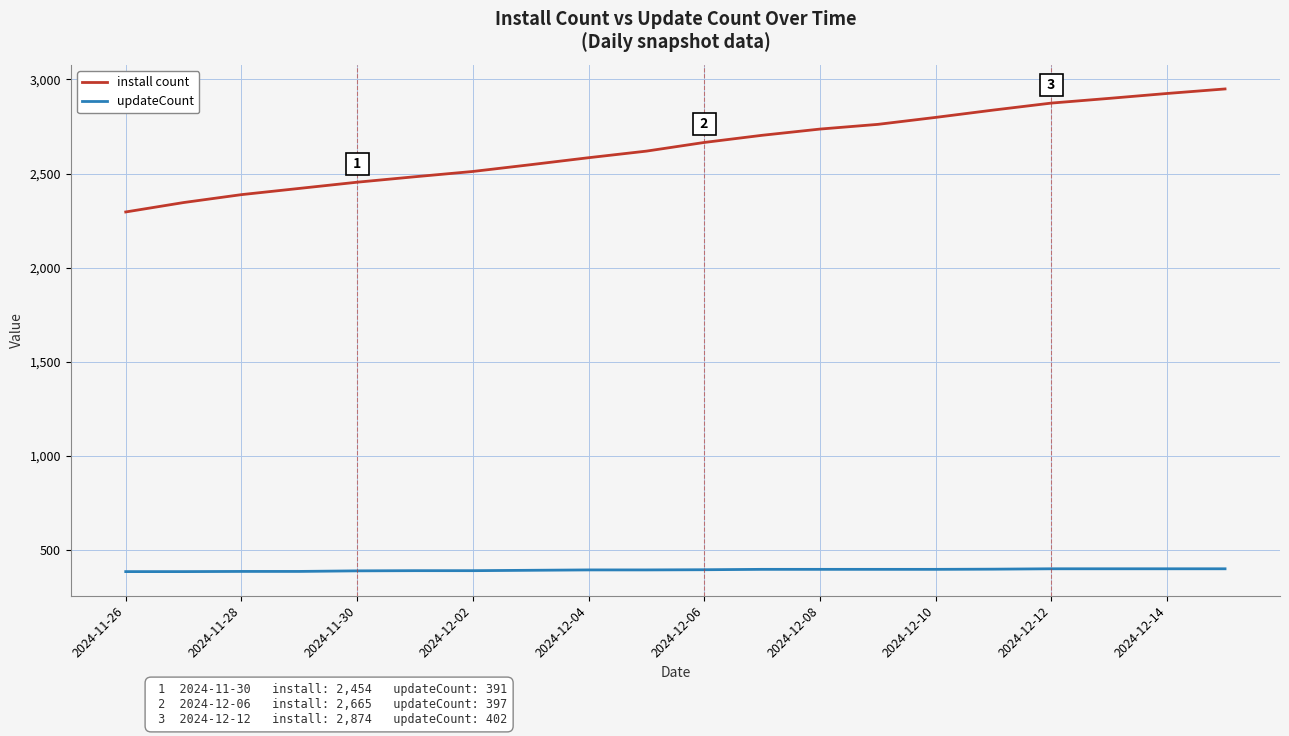

Which series has the largest total across all categories?

install count